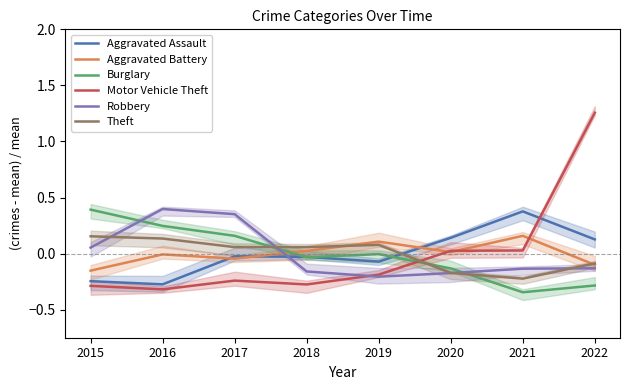

At how many categories does at least one series exceed 0?

8